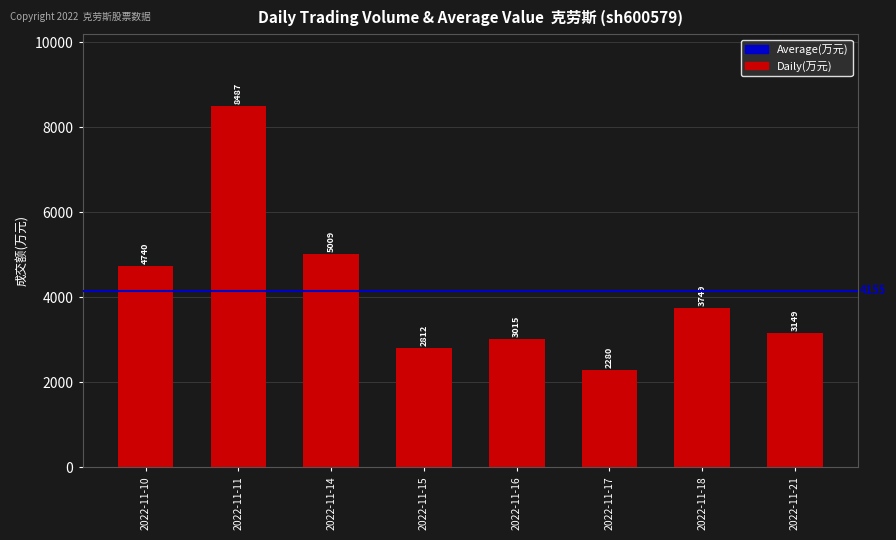

Where does the data first go above 3749?

2022-11-10